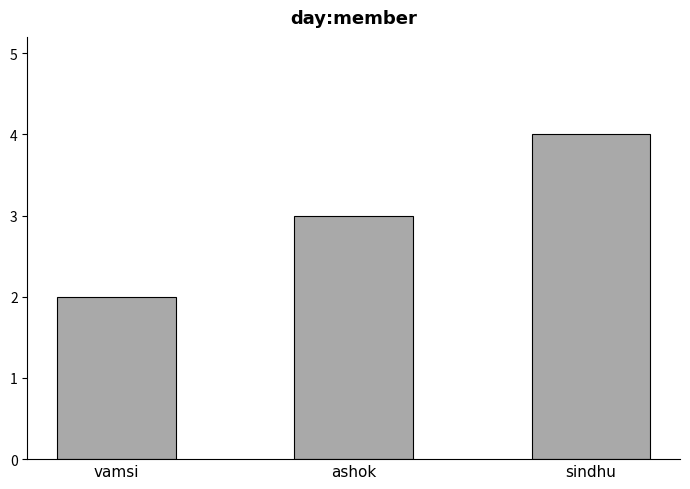

Are the bars horizontal?

No